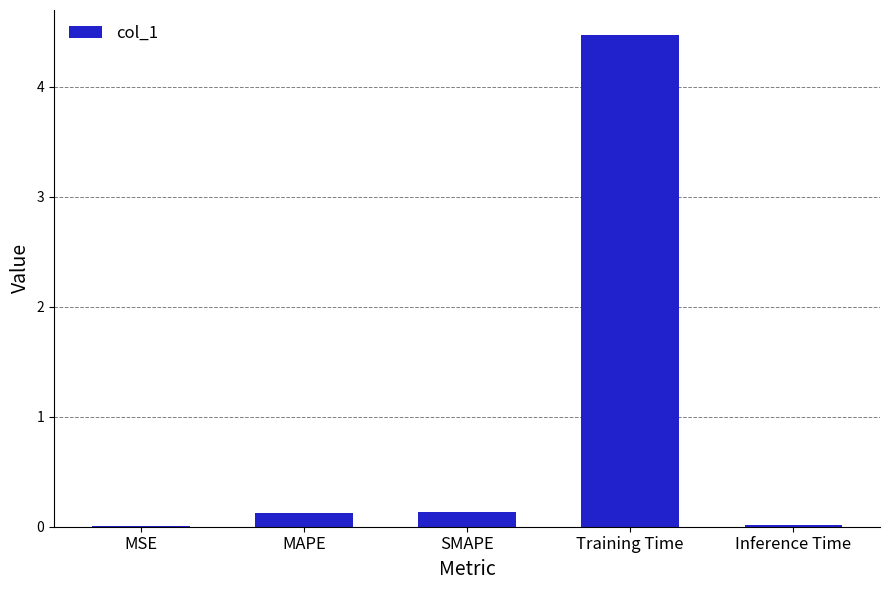

Read the value at Training Time.

4.5